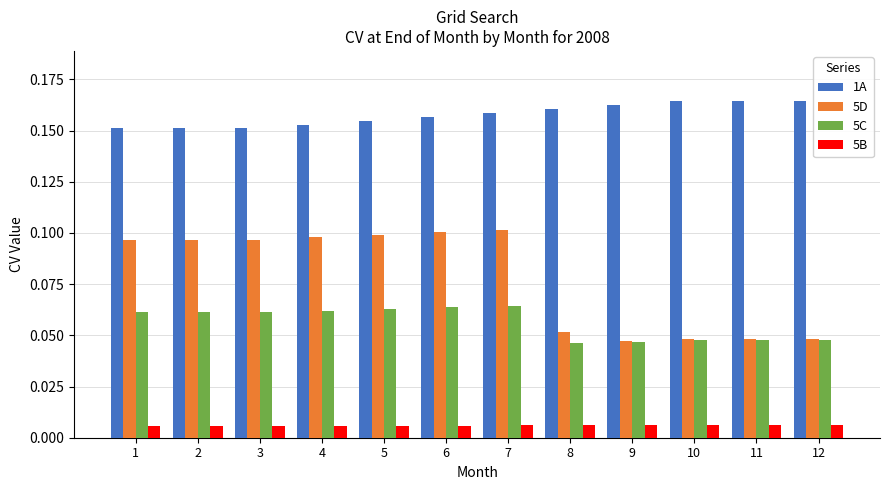

At how many categories does at least one series exceed 0?

12